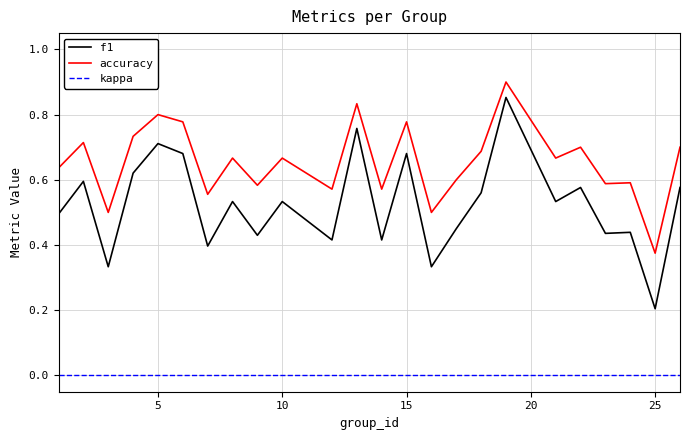

Rank the series by their maximum value, from lowest to highest.

kappa, f1, accuracy